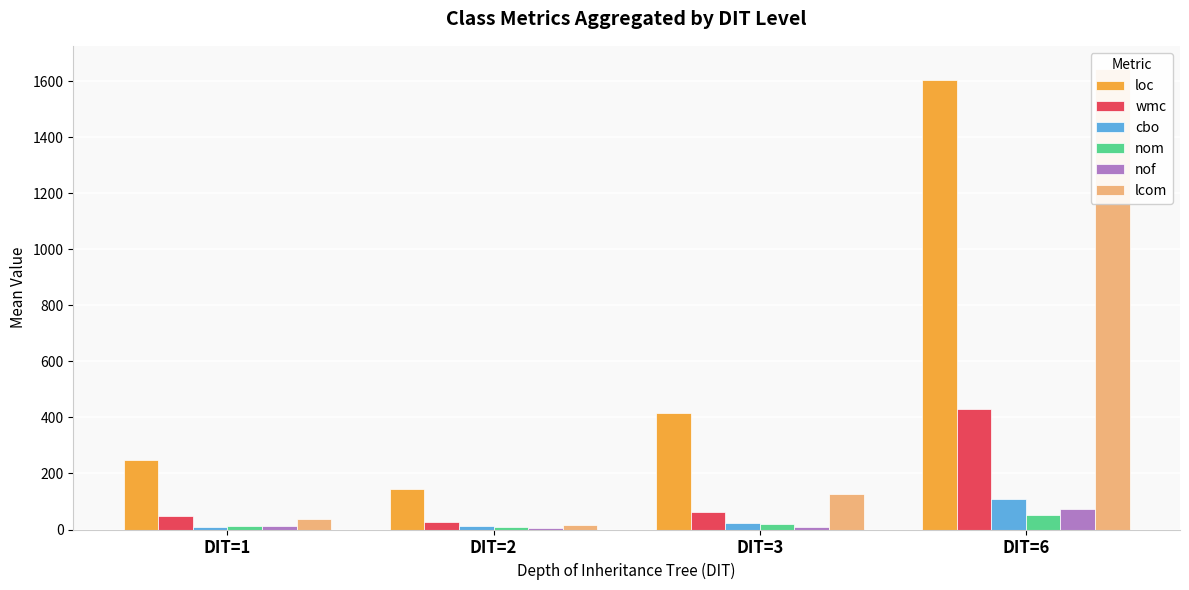

What is the sum of the lcom values at DIT=3 and DIT=1?

164.1